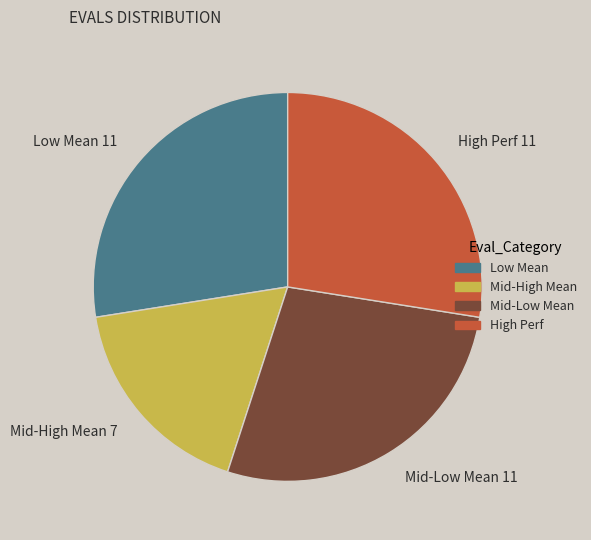

How many segments does this pie chart have?

4